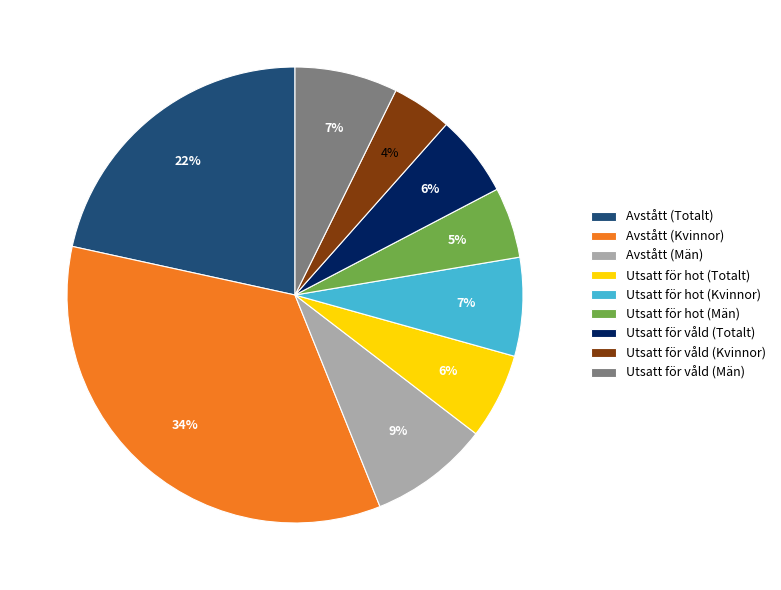

What is the smallest slice in the pie chart?

Utsatt för våld (Kvinnor)